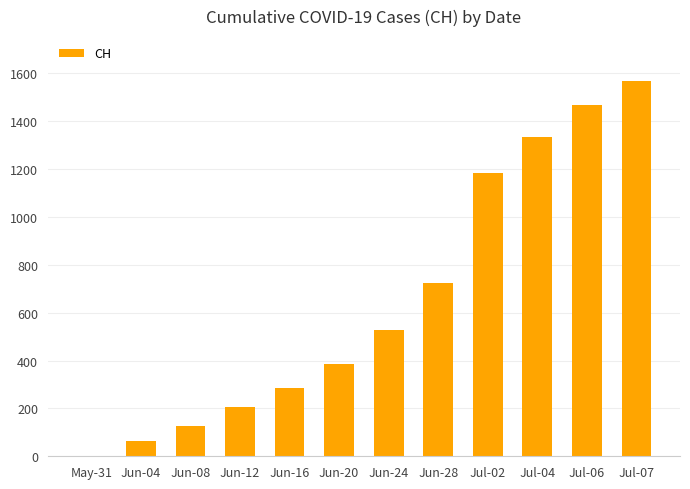

Which has a higher value, Jul-04 or Jun-08?

Jul-04